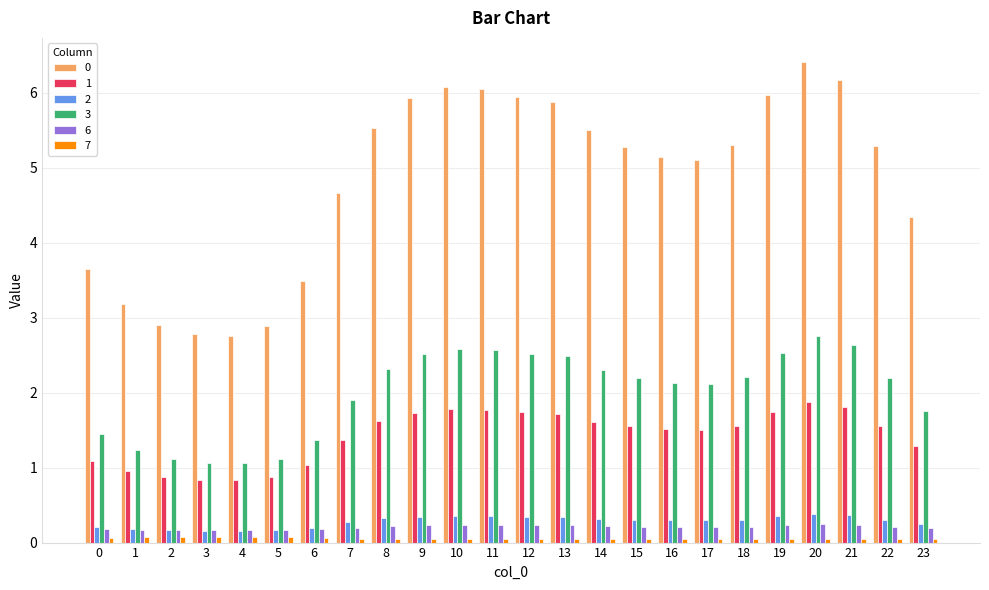

The 0 series shows 1.9 at 2. True or false?

False